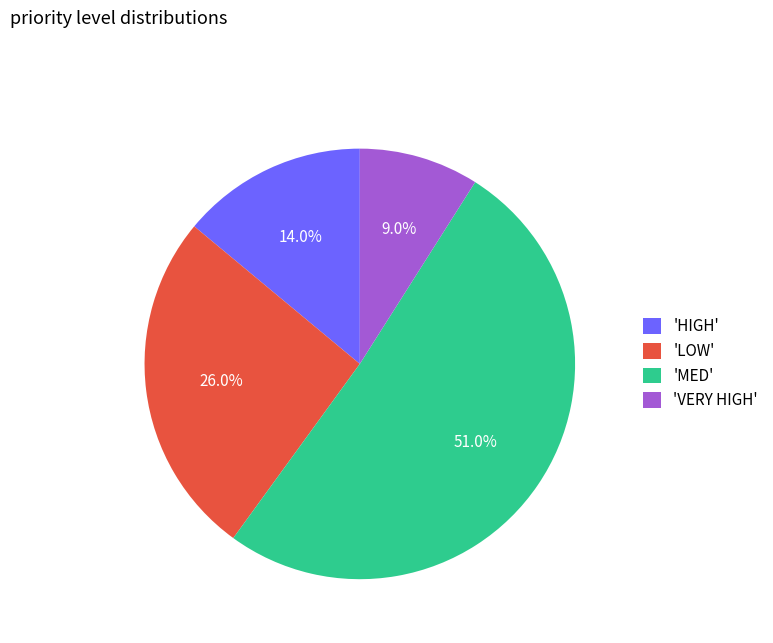

Which category has the biggest portion of the pie?

'MED'